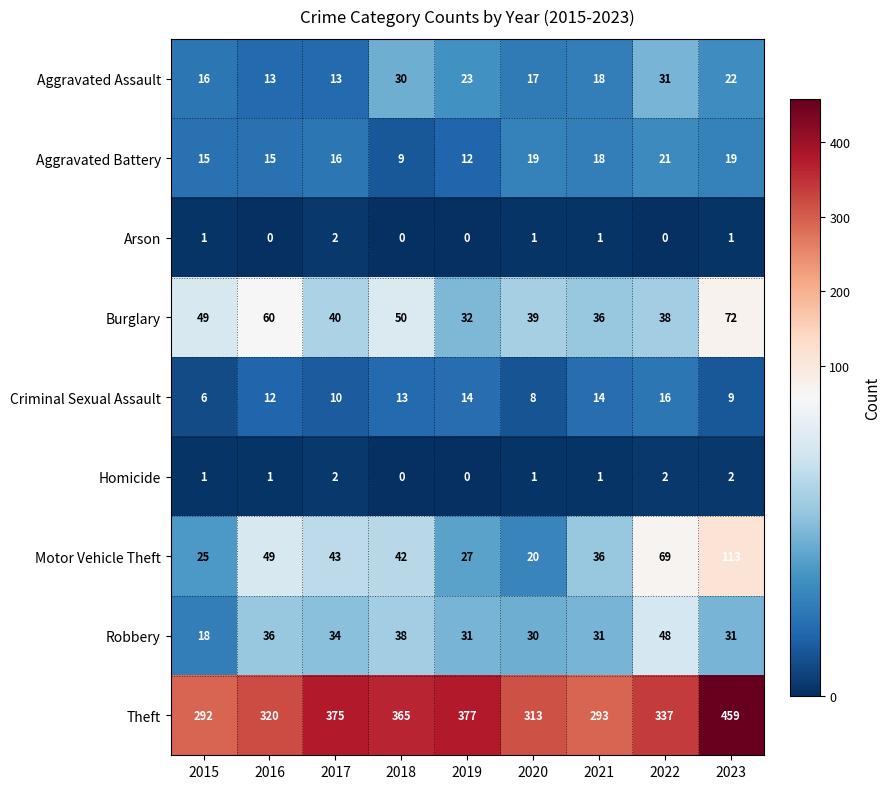

Which category has the highest value across all series?

2023